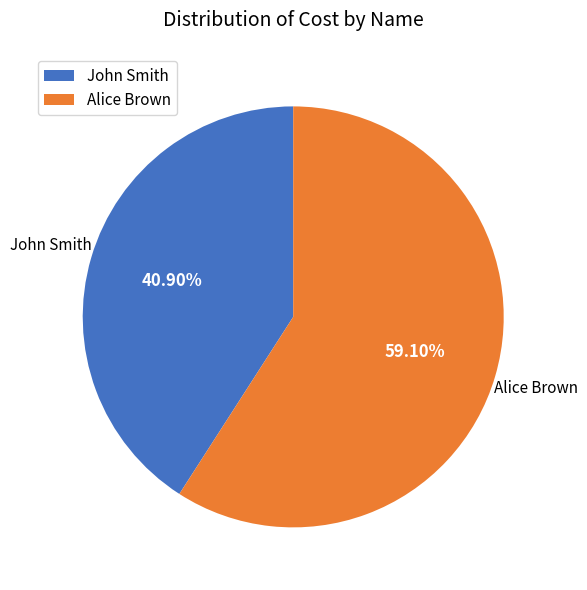

Between John Smith and Alice Brown, which is larger?

Alice Brown